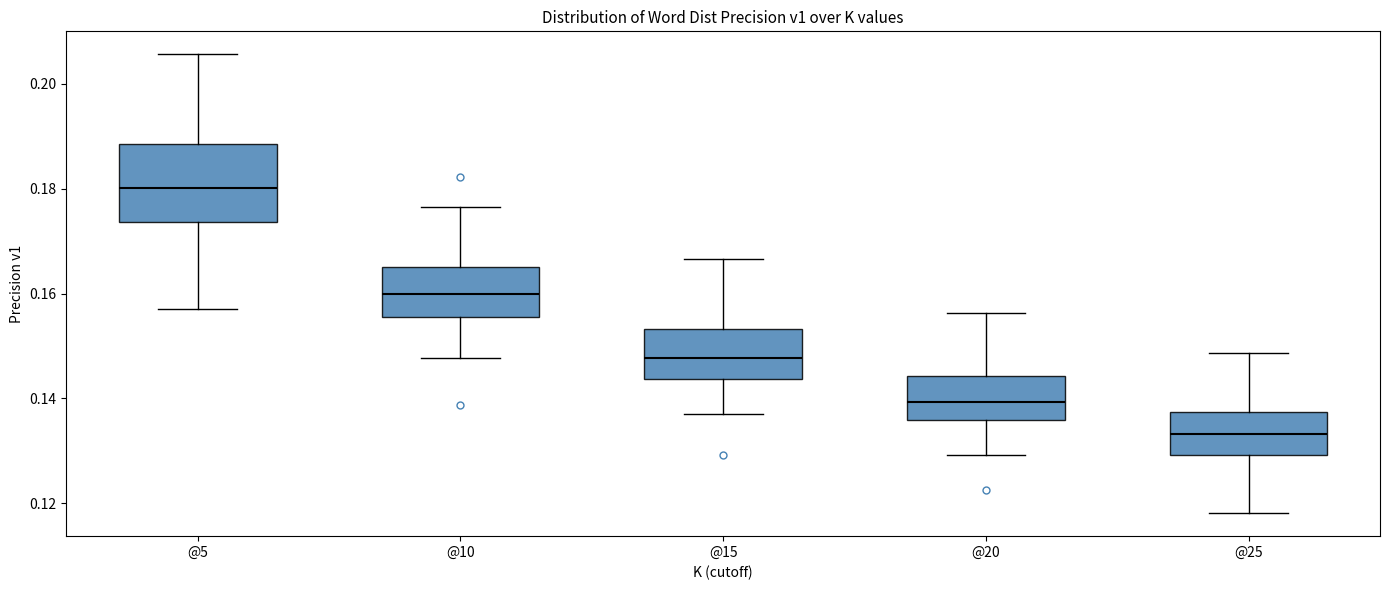

Reading left to right, transcribe this box plot: for each box, give where its median line is, the range the box spans, and where its two whiskers end, as read against the y-axis. The values are not printed on the chart, so give them approximately, as read against the axis.

@5: median 0.180, box 0.174 to 0.188, whiskers 0.158 to 0.206
@10: median 0.160, box 0.156 to 0.166, whiskers 0.148 to 0.176
@15: median 0.148, box 0.144 to 0.154, whiskers 0.136 to 0.166
@20: median 0.140, box 0.136 to 0.144, whiskers 0.130 to 0.156
@25: median 0.134, box 0.130 to 0.138, whiskers 0.118 to 0.148